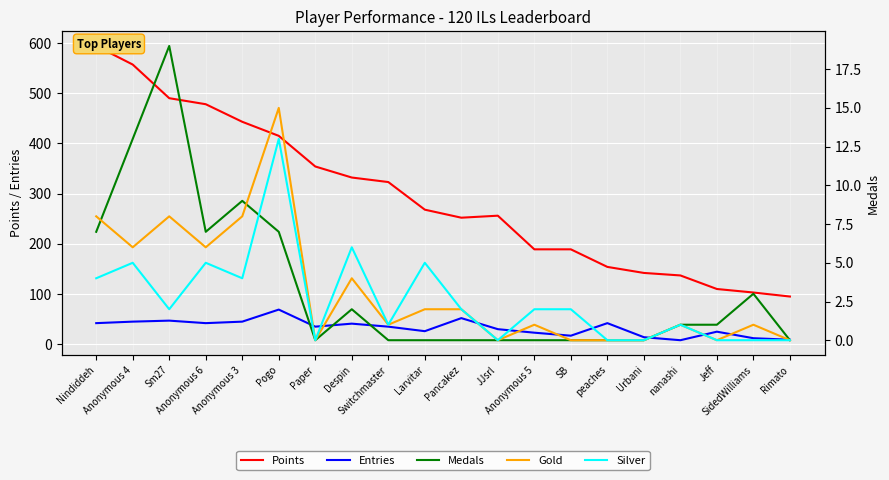

Reading left to right, what are all the values shown in this chart?

Points: 594	557	490	478	443	415	354	332	323	268	252	256	189	189	154	142	137	110	103	95
Entries: 42	45	47	42	45	69	35	41	35	26	52	30	23	17	42	14	8	25	12	9
Medals: 7	13	19	7	9	7	0	2	0	0	0	0	0	0	0	0	1	1	3	0
Gold: 8	6	8	6	8	15	0	4	1	2	2	0	1	0	0	0	1	0	1	0
Silver: 4	5	2	5	4	13	0	6	1	5	2	0	2	2	0	0	1	0	0	0